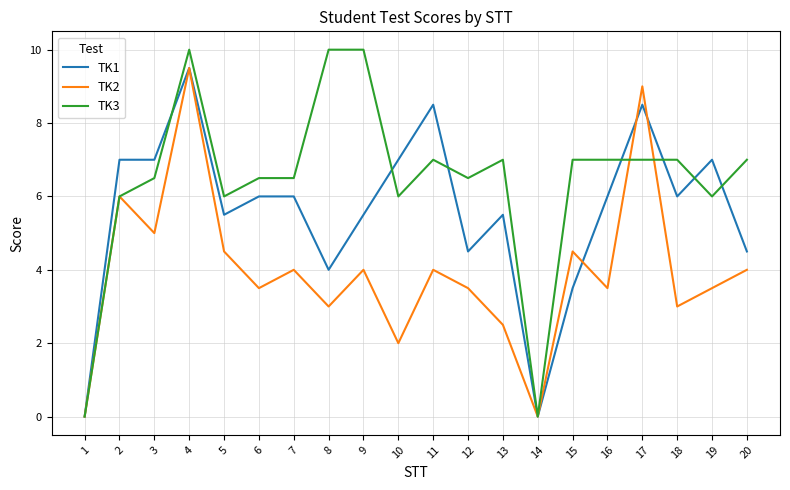

Which series changed the most between 9 and 18?

TK3